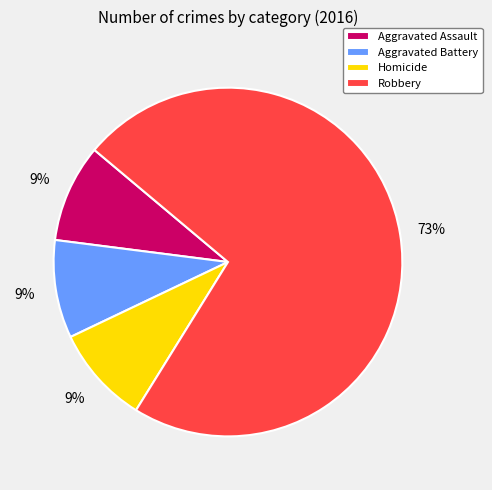

To the nearest percent, what is the difference between the Aggravated Assault and Robbery slice percentages?

64%